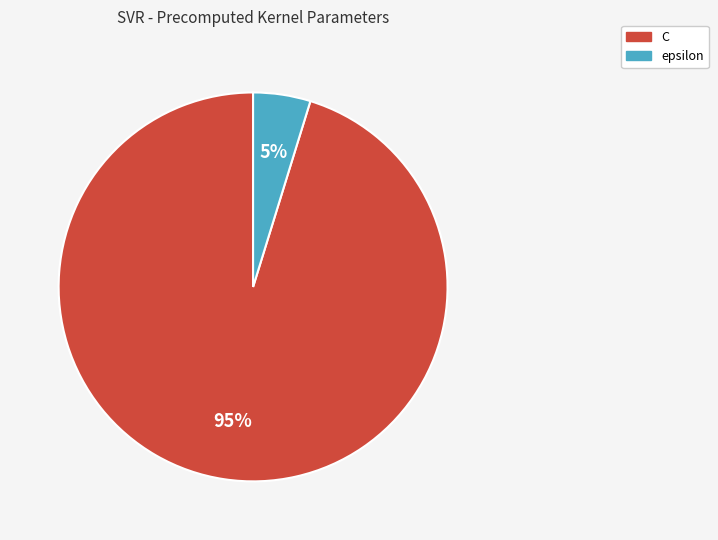

Combined, do C and epsilon account for over 50%?

Yes